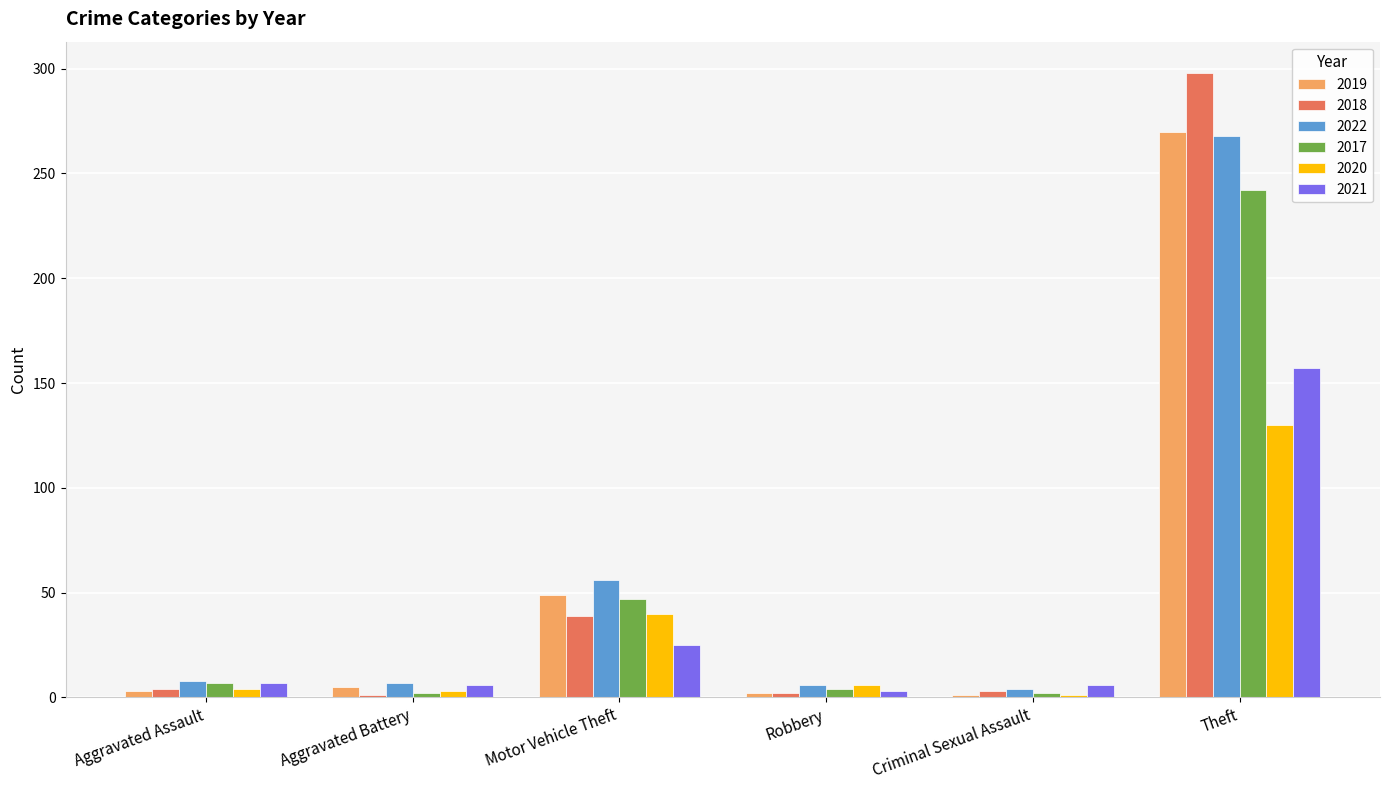

How many bars are there in total?

36